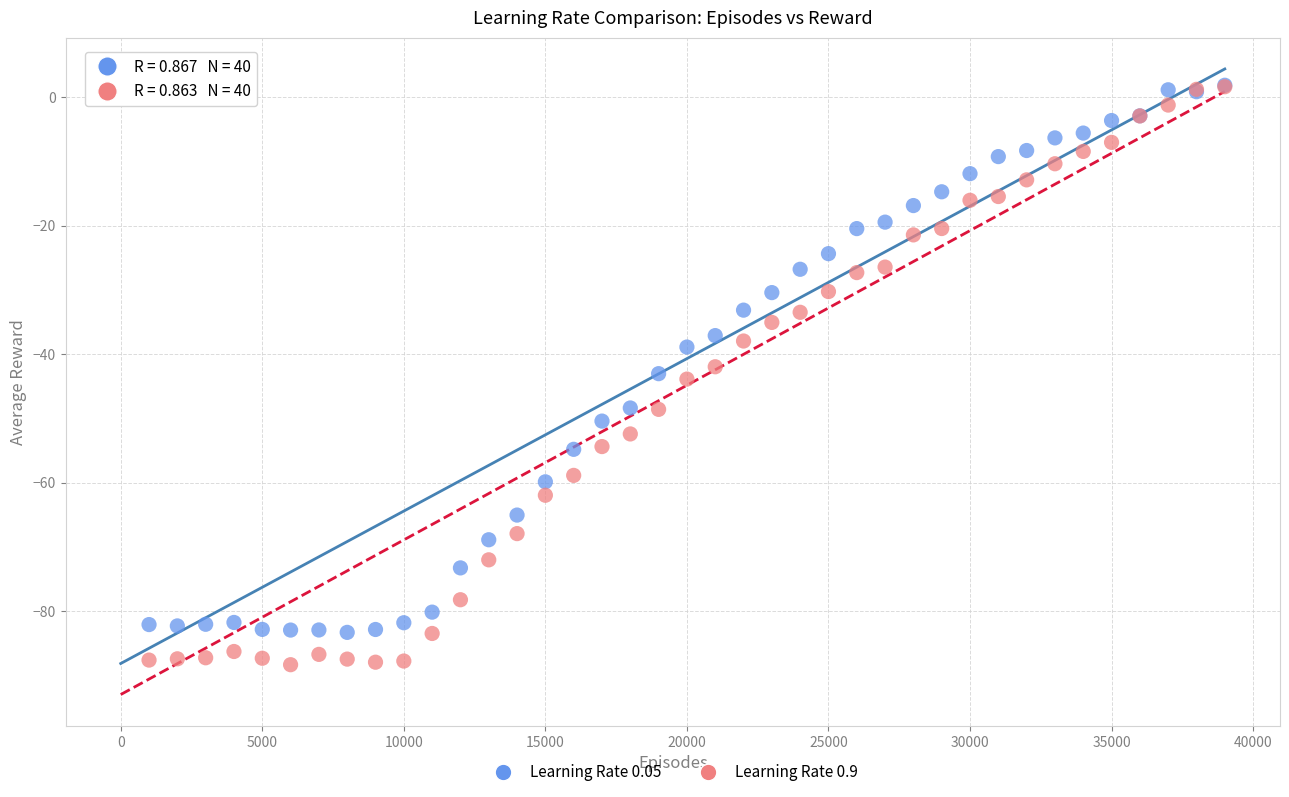

Which series contains the lowest Y value?

Learning Rate 0.9